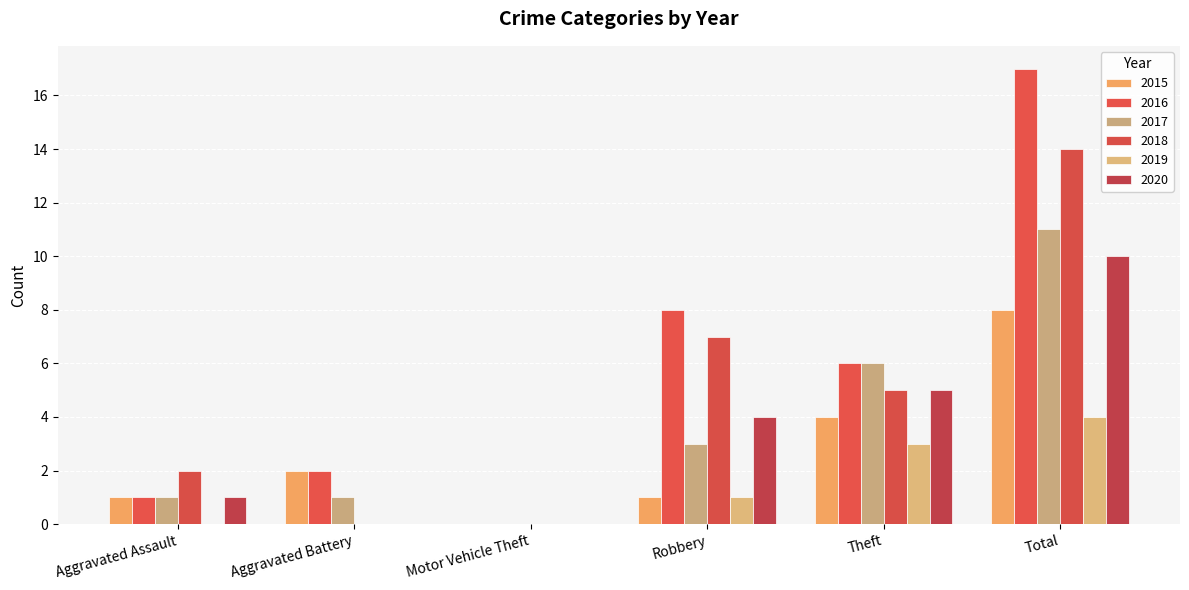

Which series has the widest spread of values?

2016